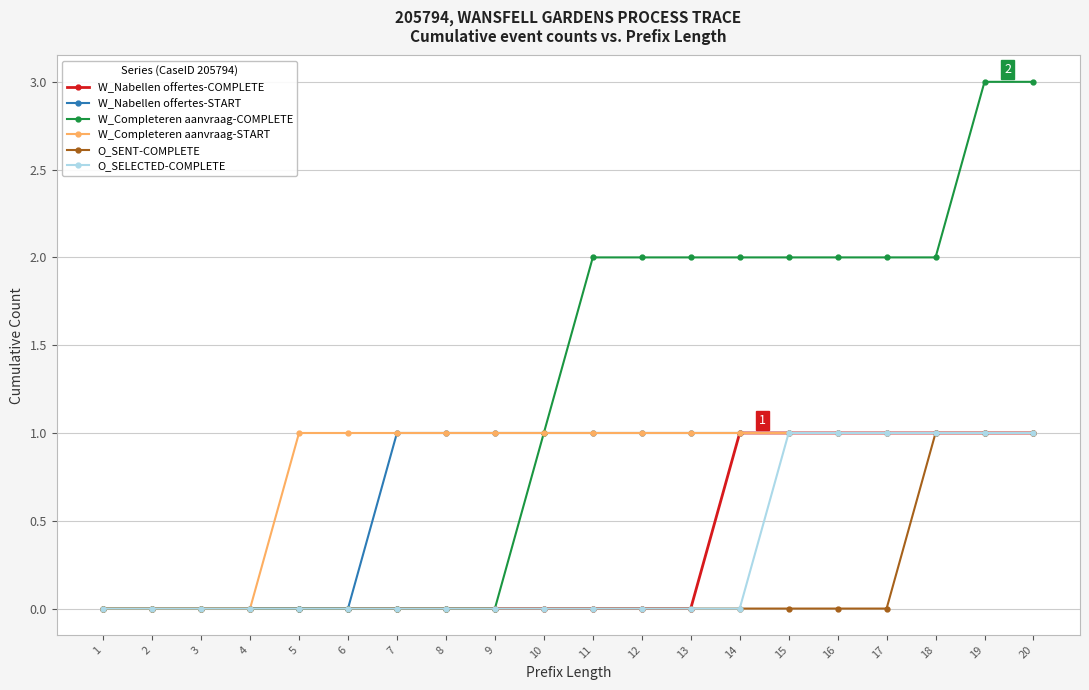

Reading left to right, what are all the values shown in this chart?

W_Nabellen offertes-COMPLETE: 1=0	2=0	3=0	4=0	5=0	6=0	7=0	8=0	9=0	10=0	11=0	12=0	13=0	14=1	15=1	16=1	17=1	18=1	19=1	20=1
W_Nabellen offertes-START: 1=0	2=0	3=0	4=0	5=0	6=0	7=1	8=1	9=1	10=1	11=1	12=1	13=1	14=1	15=1	16=1	17=1	18=1	19=1	20=1
W_Completeren aanvraag-COMPLETE: 1=0	2=0	3=0	4=0	5=0	6=0	7=0	8=0	9=0	10=1	11=2	12=2	13=2	14=2	15=2	16=2	17=2	18=2	19=3	20=3
W_Completeren aanvraag-START: 1=0	2=0	3=0	4=0	5=1	6=1	7=1	8=1	9=1	10=1	11=1	12=1	13=1	14=1	15=1	16=1	17=1	18=1	19=1	20=1
O_SENT-COMPLETE: 1=0	2=0	3=0	4=0	5=0	6=0	7=0	8=0	9=0	10=0	11=0	12=0	13=0	14=0	15=0	16=0	17=0	18=1	19=1	20=1
O_SELECTED-COMPLETE: 1=0	2=0	3=0	4=0	5=0	6=0	7=0	8=0	9=0	10=0	11=0	12=0	13=0	14=0	15=1	16=1	17=1	18=1	19=1	20=1